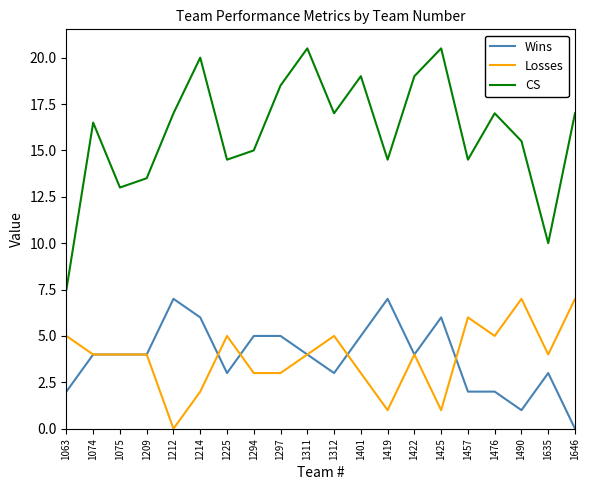

How many distinct data groups are displayed?

3